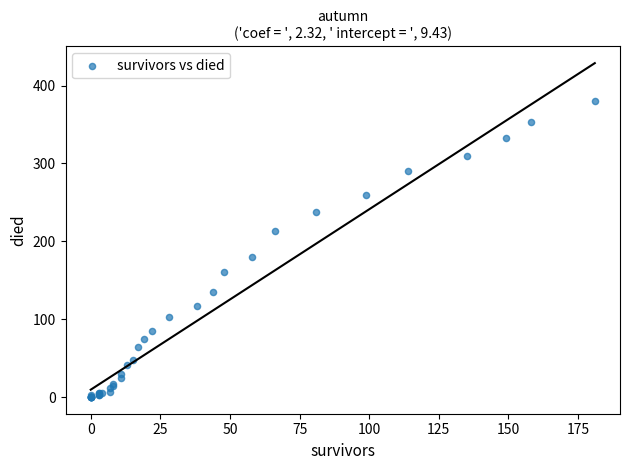

What Y value in the scatter plot is closest to 190?

180